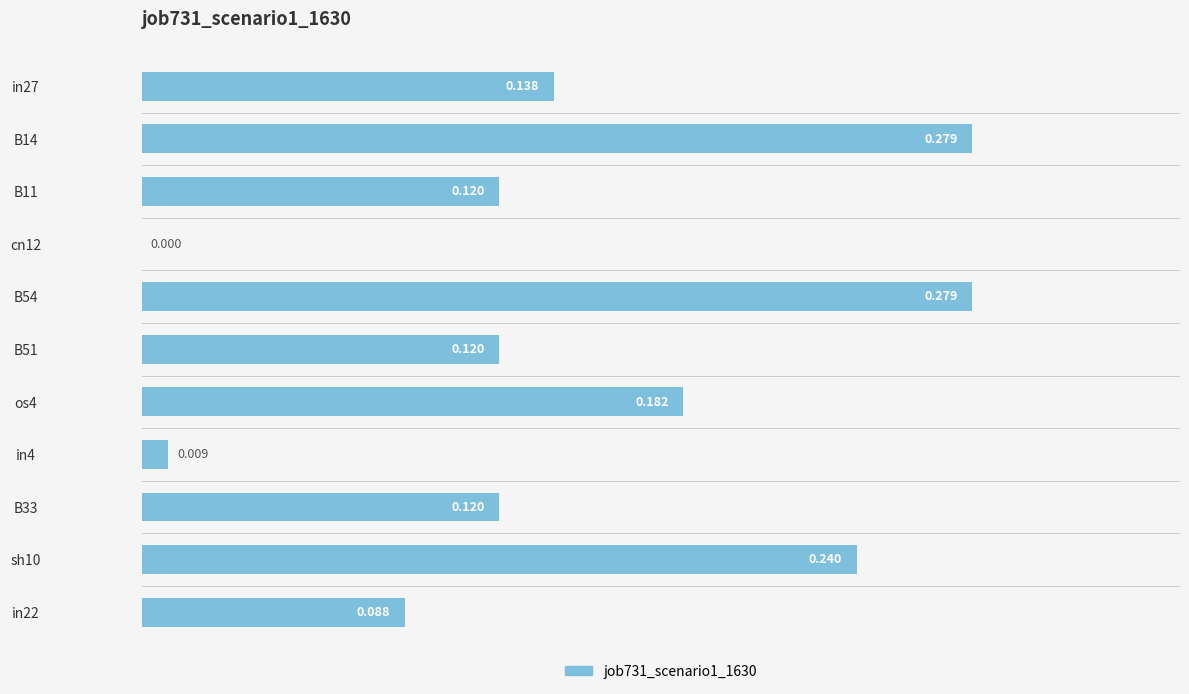

How many data points are above 0?

10